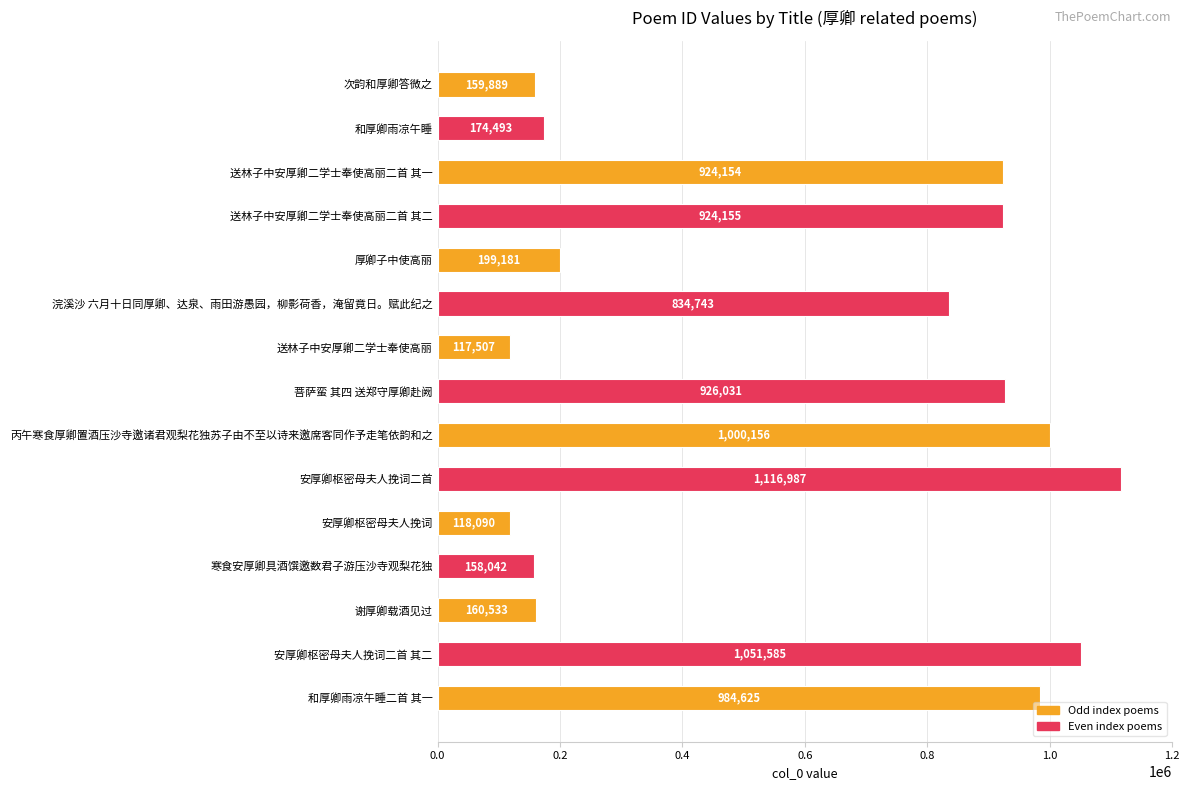

Rank the categories by value from lowest to highest.

送林子中安厚卿二学士奉使高丽, 安厚卿枢密母夫人挽词, 寒食安厚卿具酒馔邀数君子游压沙寺观梨花独, 次韵和厚卿答微之, 谢厚卿载酒见过, 和厚卿雨凉午睡, 厚卿子中使高丽, 浣溪沙 六月十日同厚卿、达泉、雨田游愚园，柳影荷香，淹留竟日。赋此纪之, 送林子中安厚卿二学士奉使高丽二首 其一, 送林子中安厚卿二学士奉使高丽二首 其二, 菩萨蛮 其四 送郑守厚卿赴阙, 和厚卿雨凉午睡二首 其一, 丙午寒食厚卿置酒压沙寺邀诸君观梨花独苏子由不至以诗来邀席客同作予走笔依韵和之, 安厚卿枢密母夫人挽词二首 其二, 安厚卿枢密母夫人挽词二首